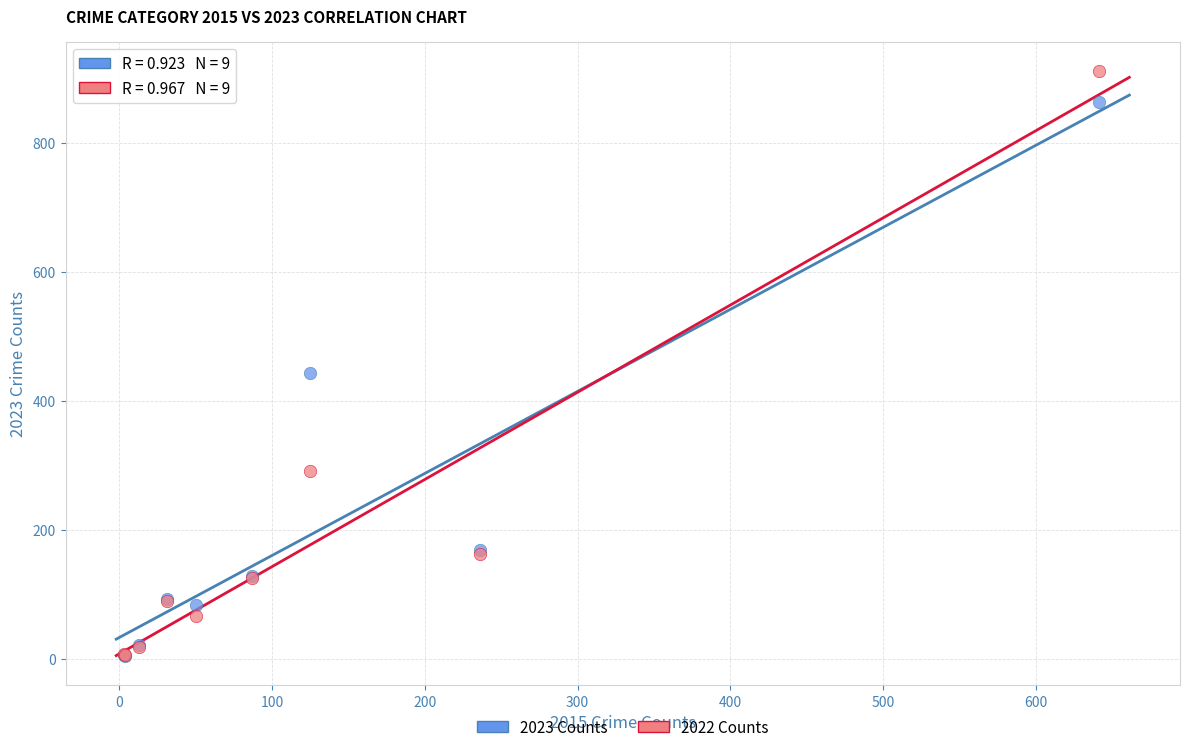

Across all series, what Y value is closest to 458?

443